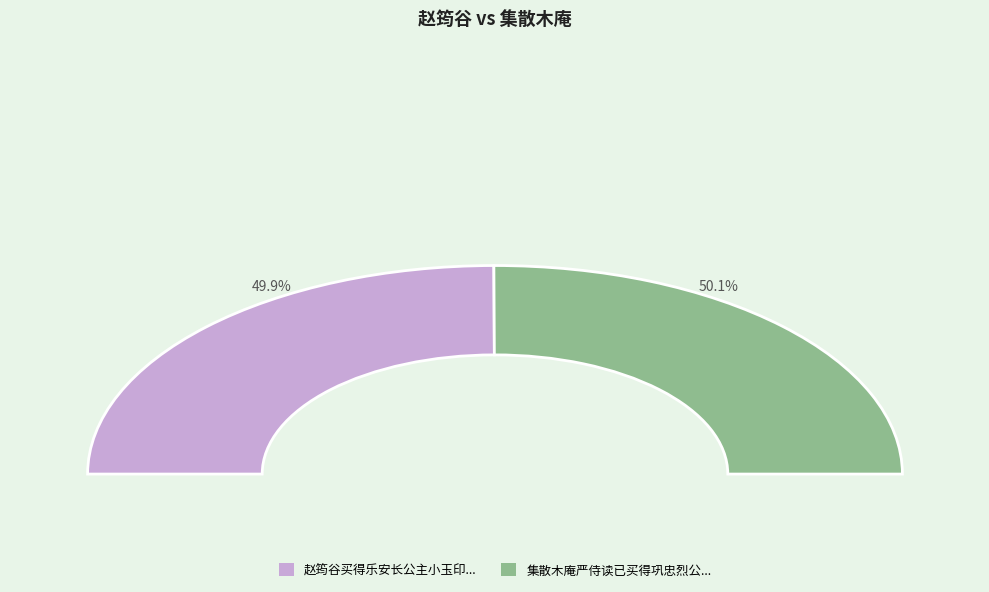

What percentage is the 赵筠谷买得乐安长公主小玉印出以相示予定其为明光宗女熹宗时所称皇八妹者因赋长歌 slice, to the nearest percent?

50%